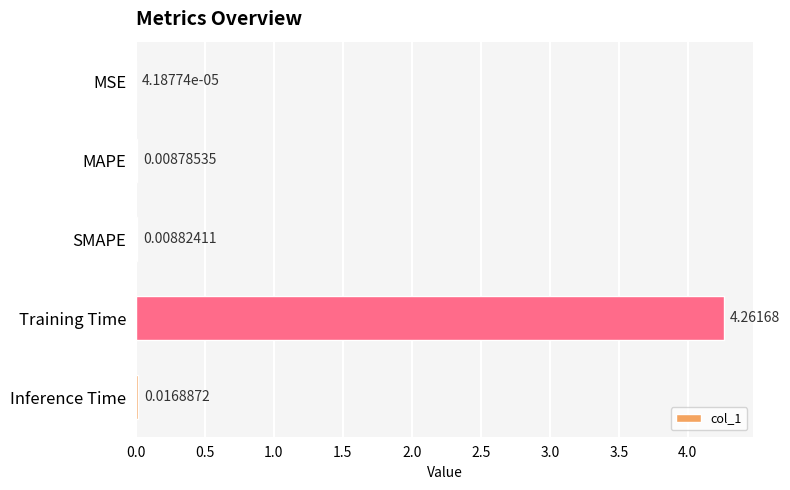

At which label is the value closest to 2?

Inference Time